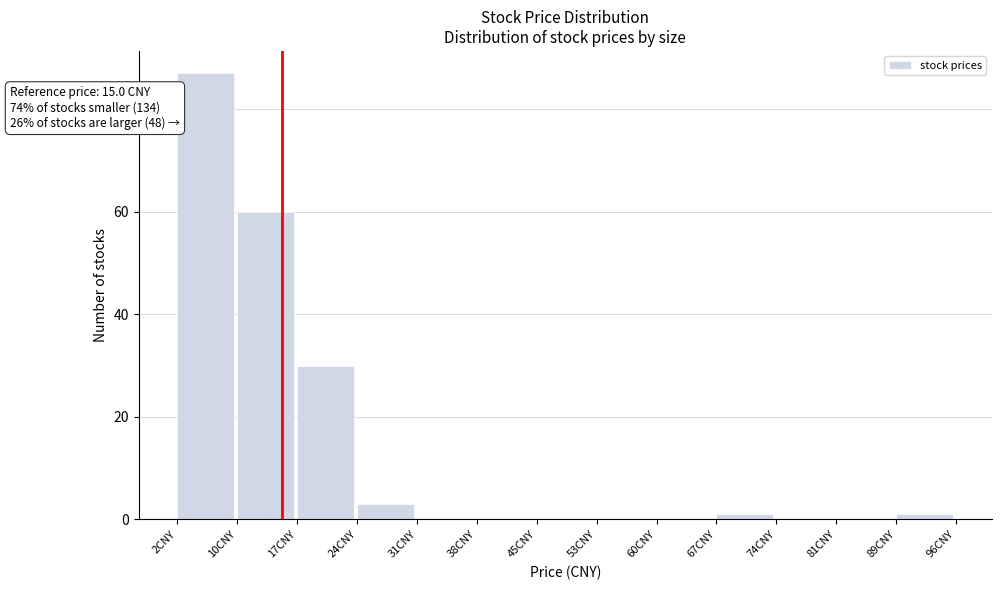

Which range on the x-axis has the tallest bar?

2 to 10